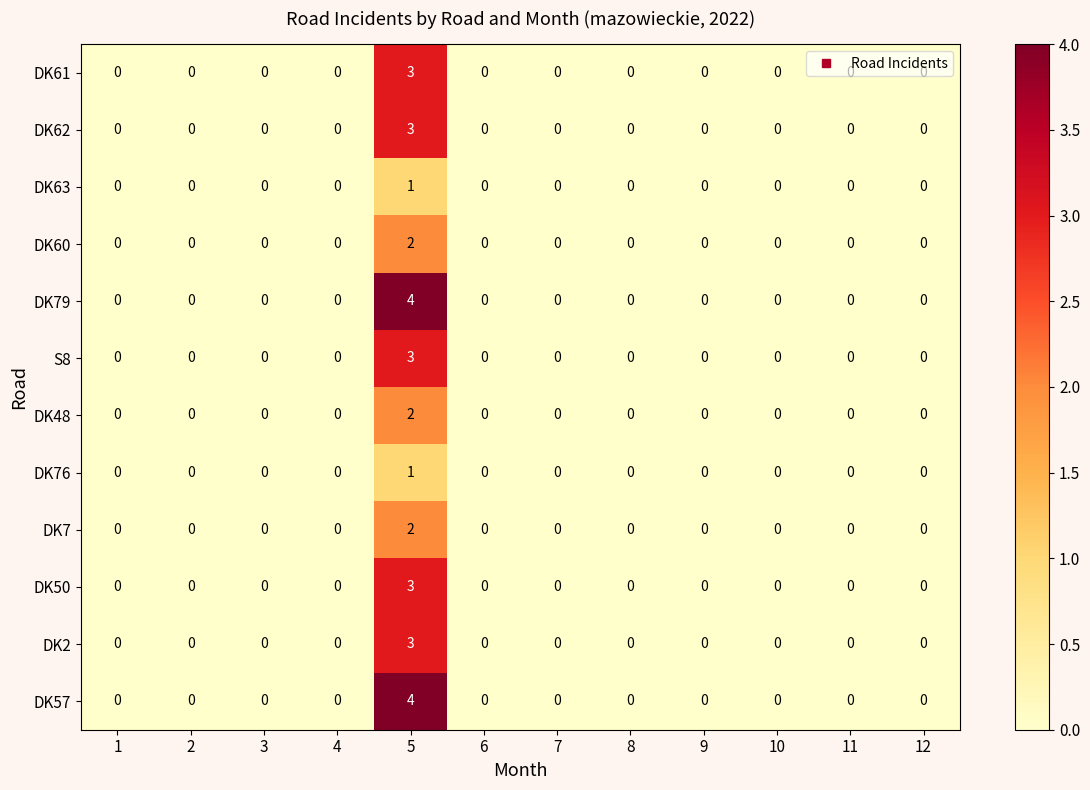

At which category is the sum across all series the highest?

5